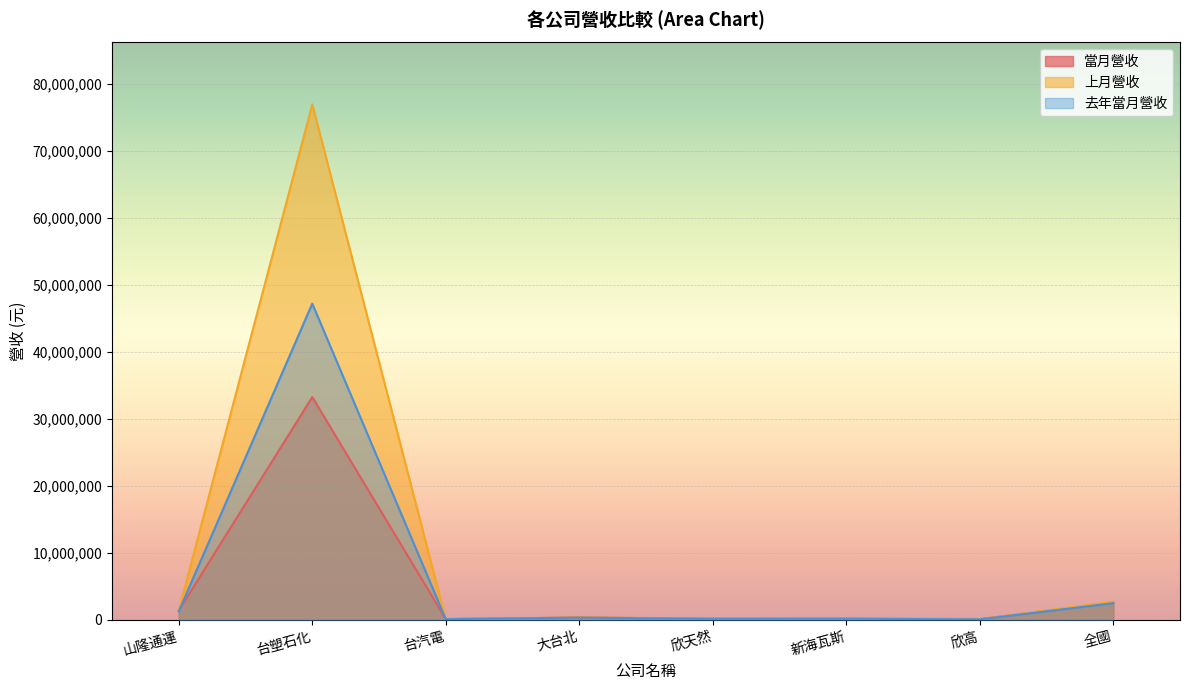

Reading right to left, transcribe all the data shown in this chart.

當月營收: 2573505	101216	152811	166496	348145	109539	33274914	1387056
上月營收: 2725013	85486	153097	183781	349538	99922	77000136	1418407
去年當月營收: 2484612	74267	170594	150079	324583	100495	47235345	1264365